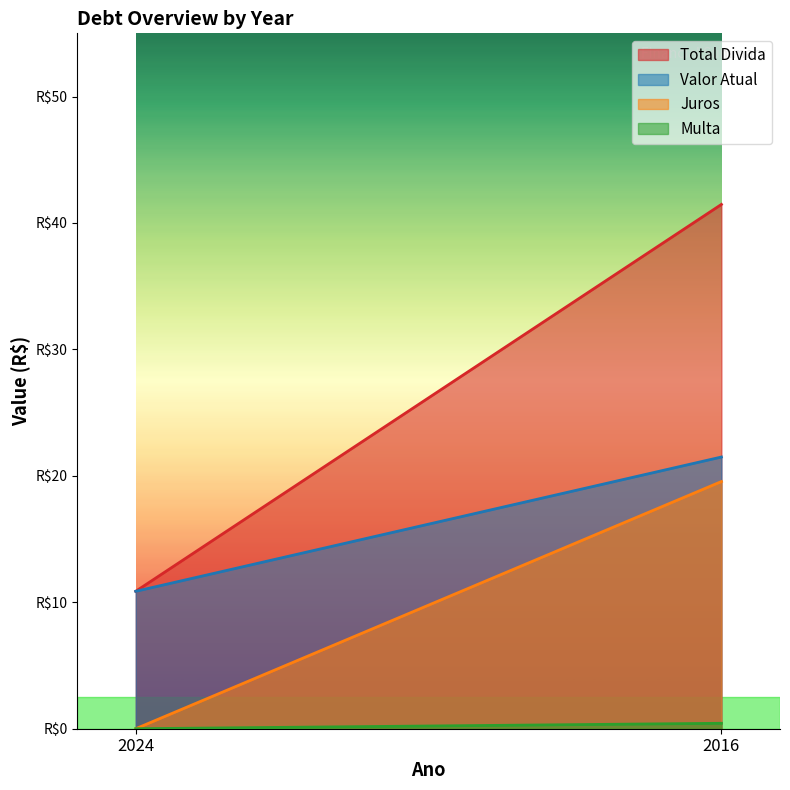

List the series in order of their overall mean, lowest first.

Multa, Juros, Valor Atual, Total Divida